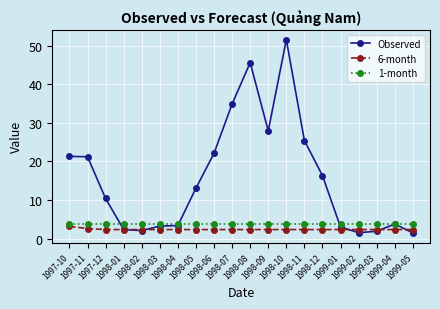

Which series changed the most between 1998-02 and 1998-09?

Observed